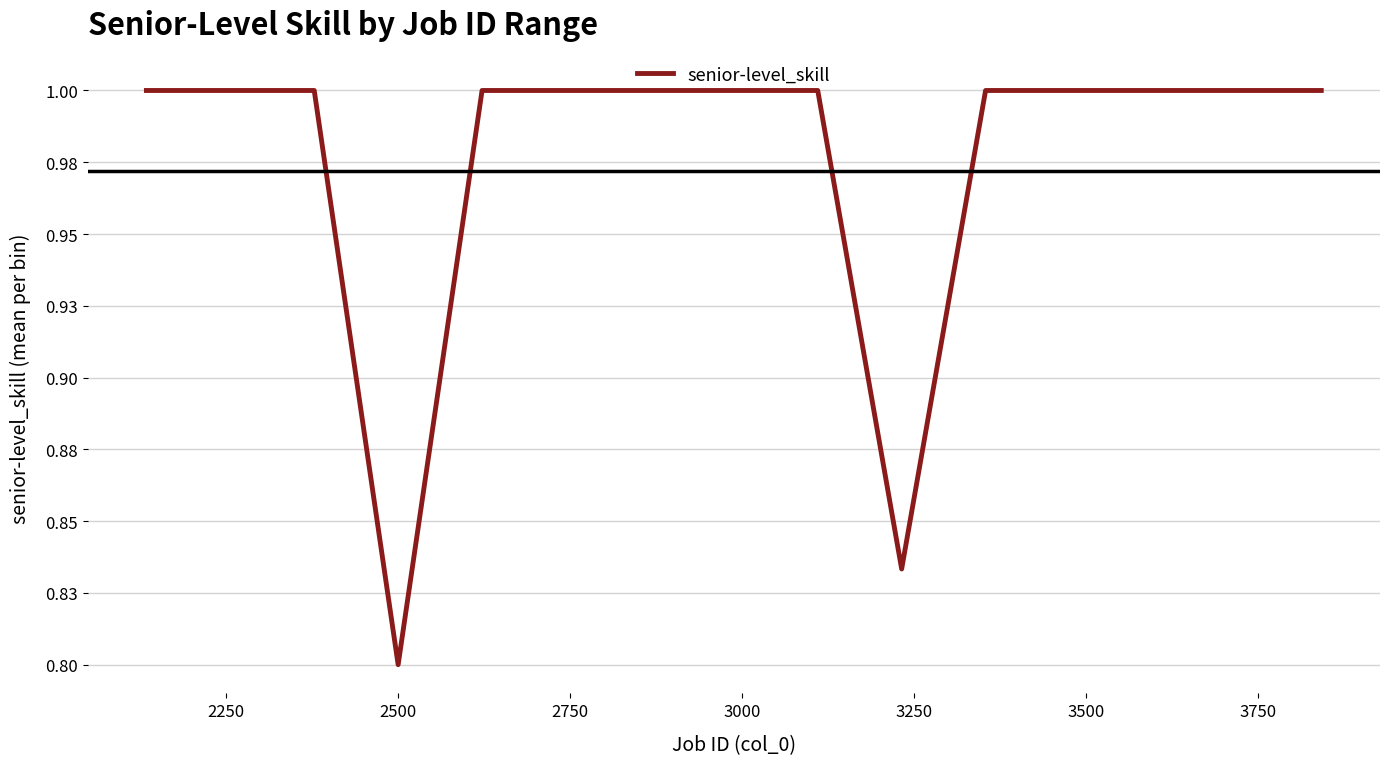

Does the chart display data point markers on the line(s)?

No